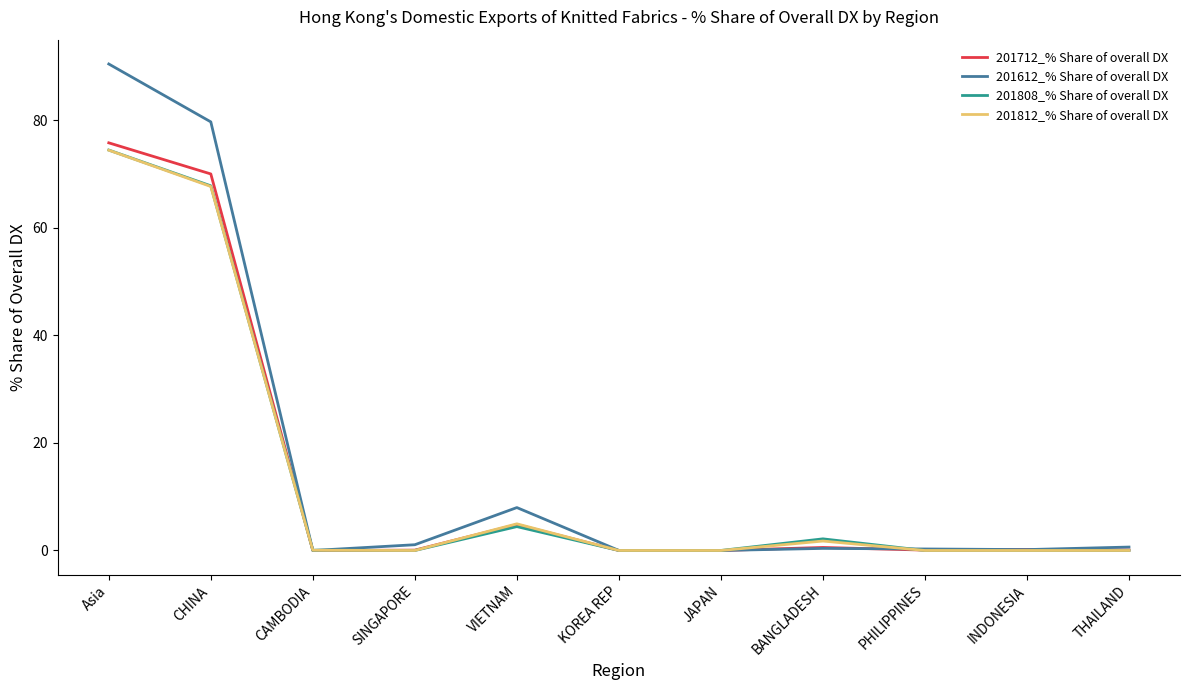

Which series has the largest total across all categories?

201612_% Share of overall DX